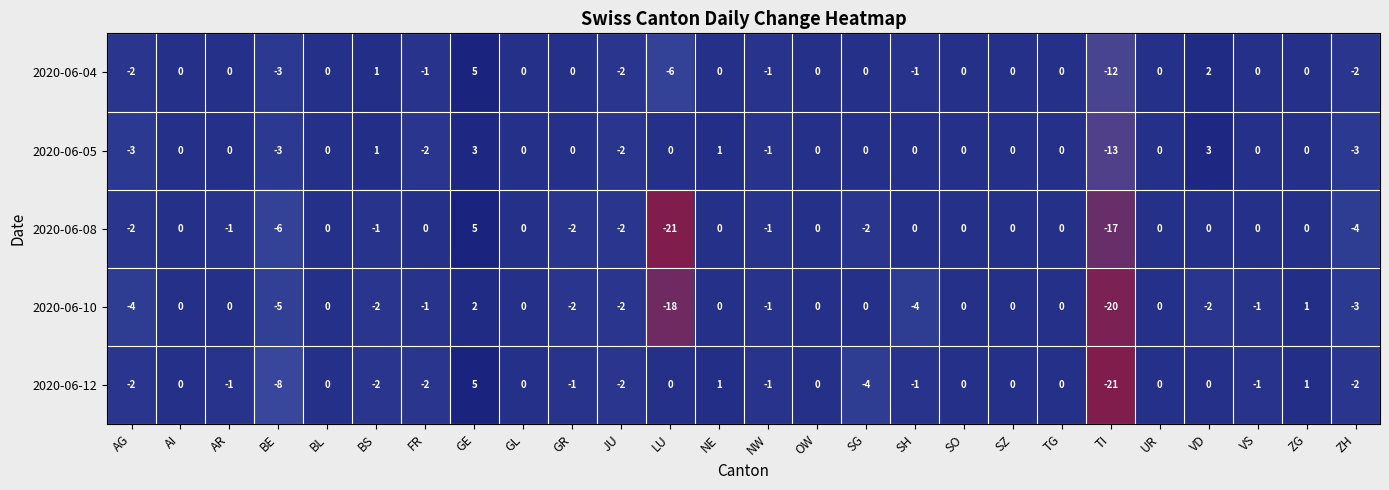

Which category has the highest value across all series?

GE